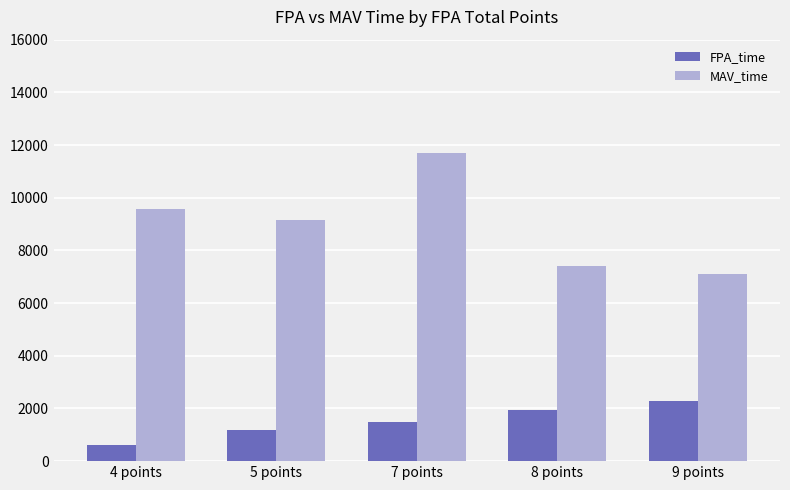

How many groups of bars are there?

5